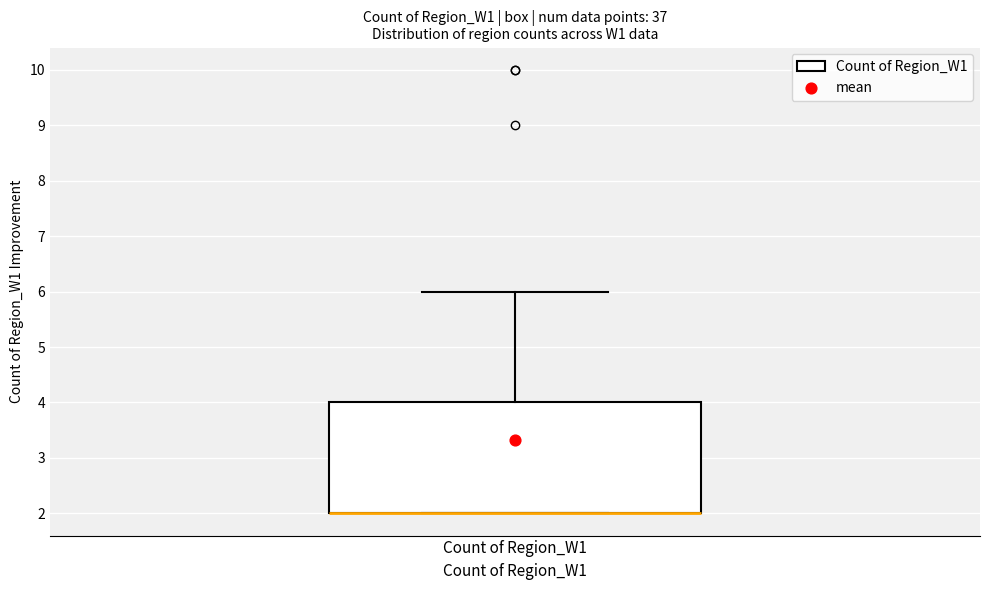

Where is the upper edge of the box for Count of Region_W1 on the y-axis? The values are not printed on the chart, so give them approximately, as read against the axis.

4